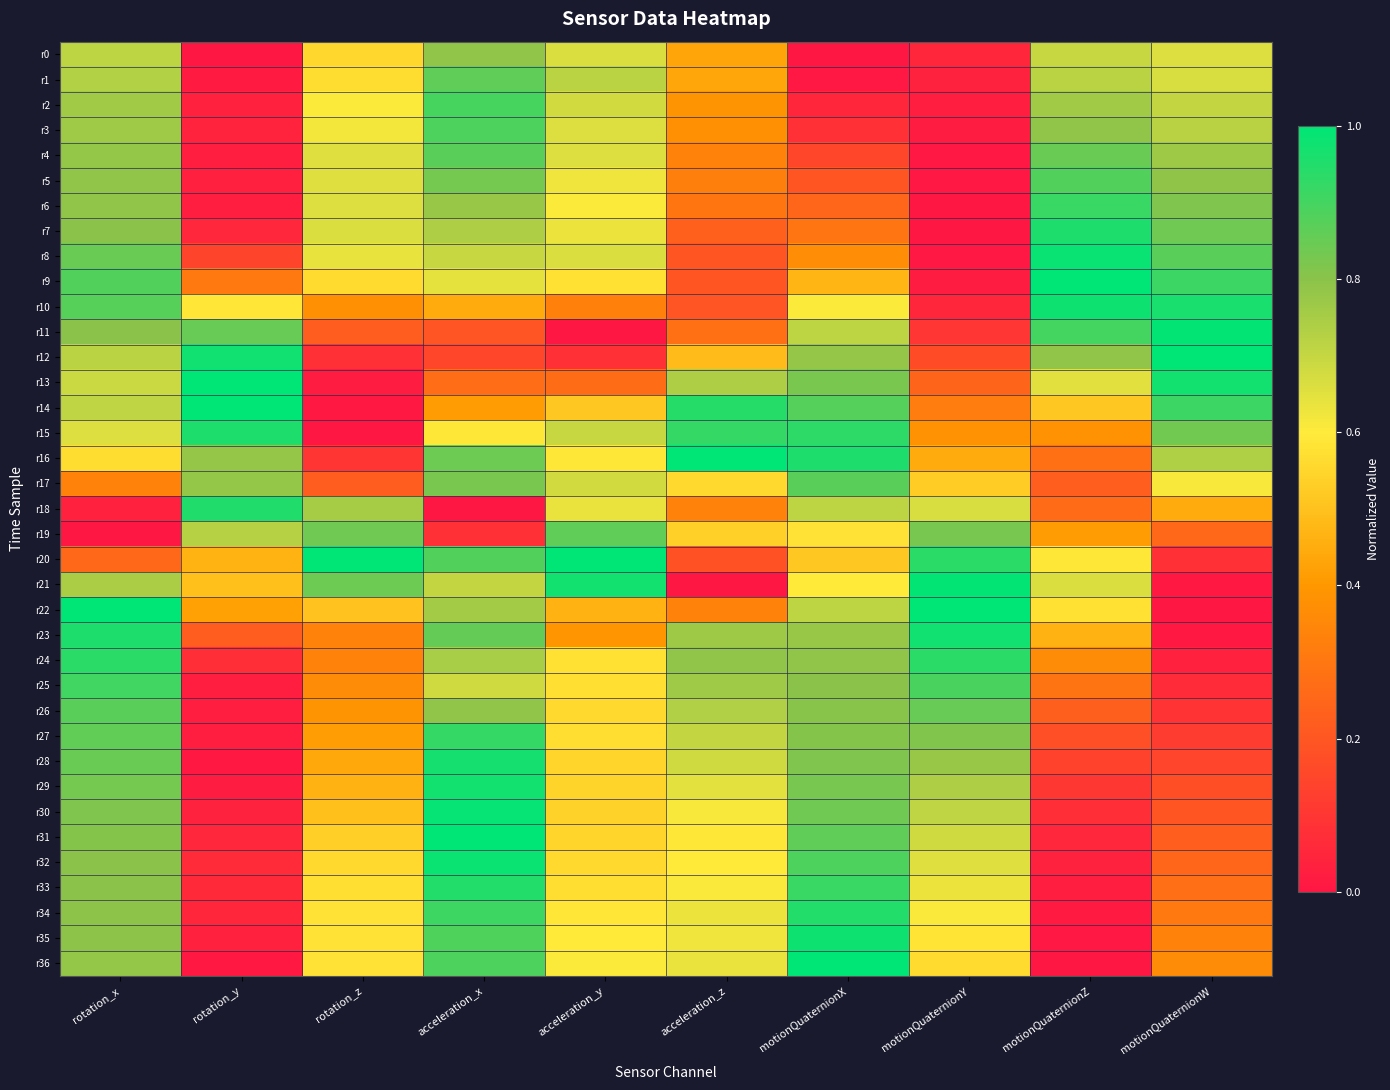

What is the difference between the highest and lowest values at acceleration_x?

1.0